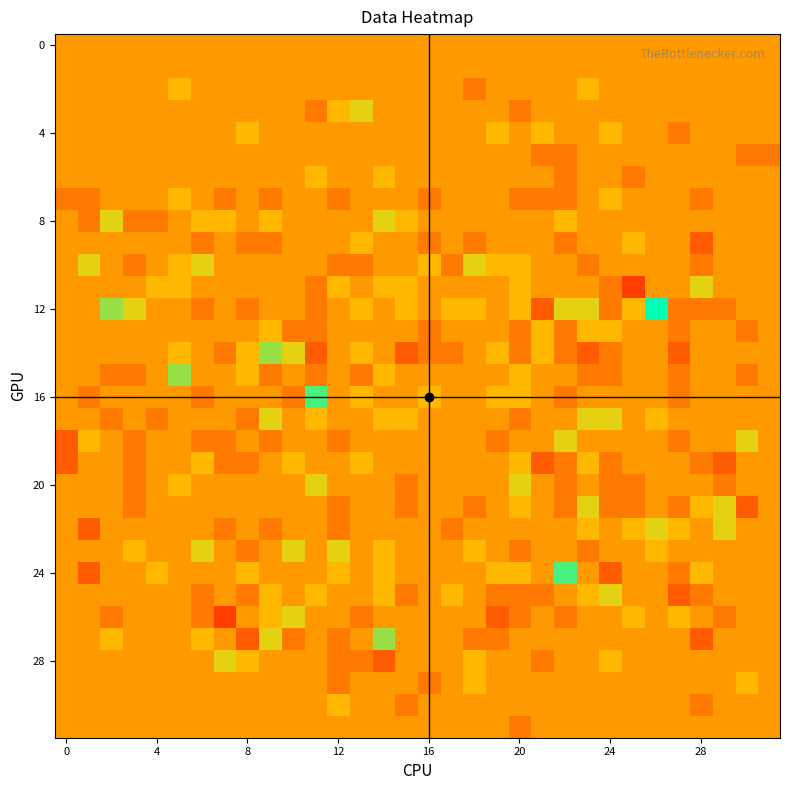

Count the number of categories in the chart.

32